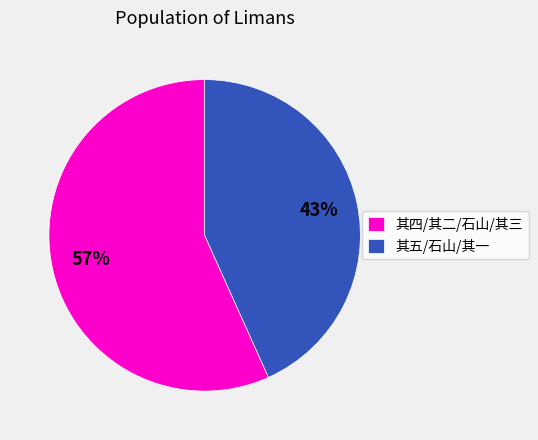

To the nearest percent, what portion does 其五/石山/其一 represent?

43%